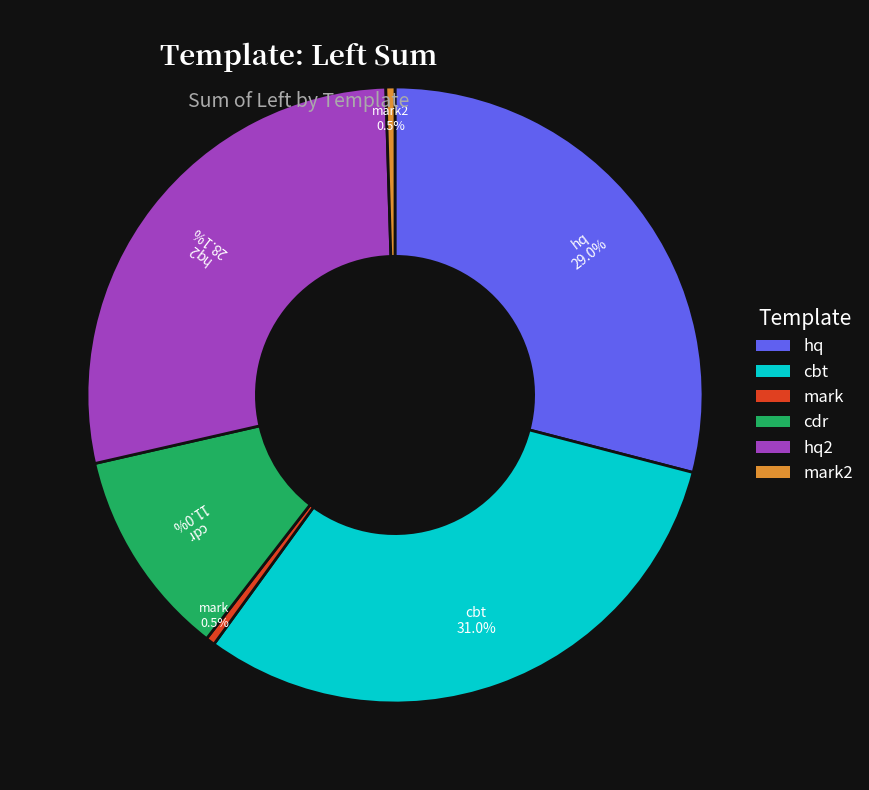

Is there a majority slice in this chart?

No